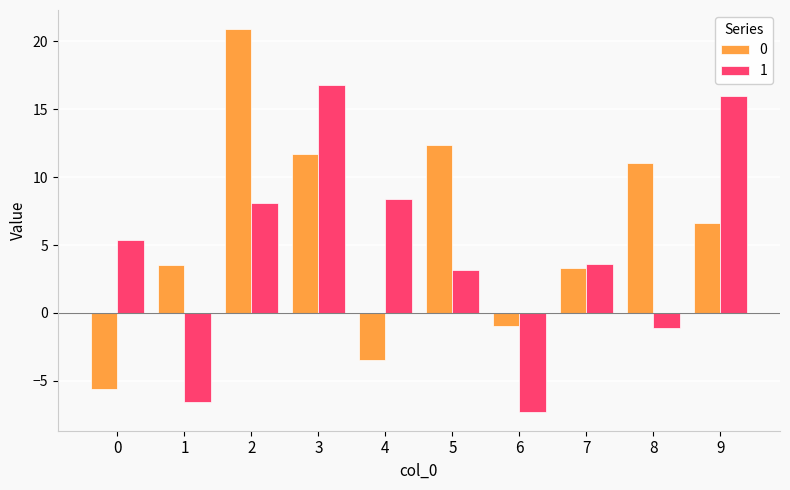

The value of 0 at 1 is 3.5. True or false?

True